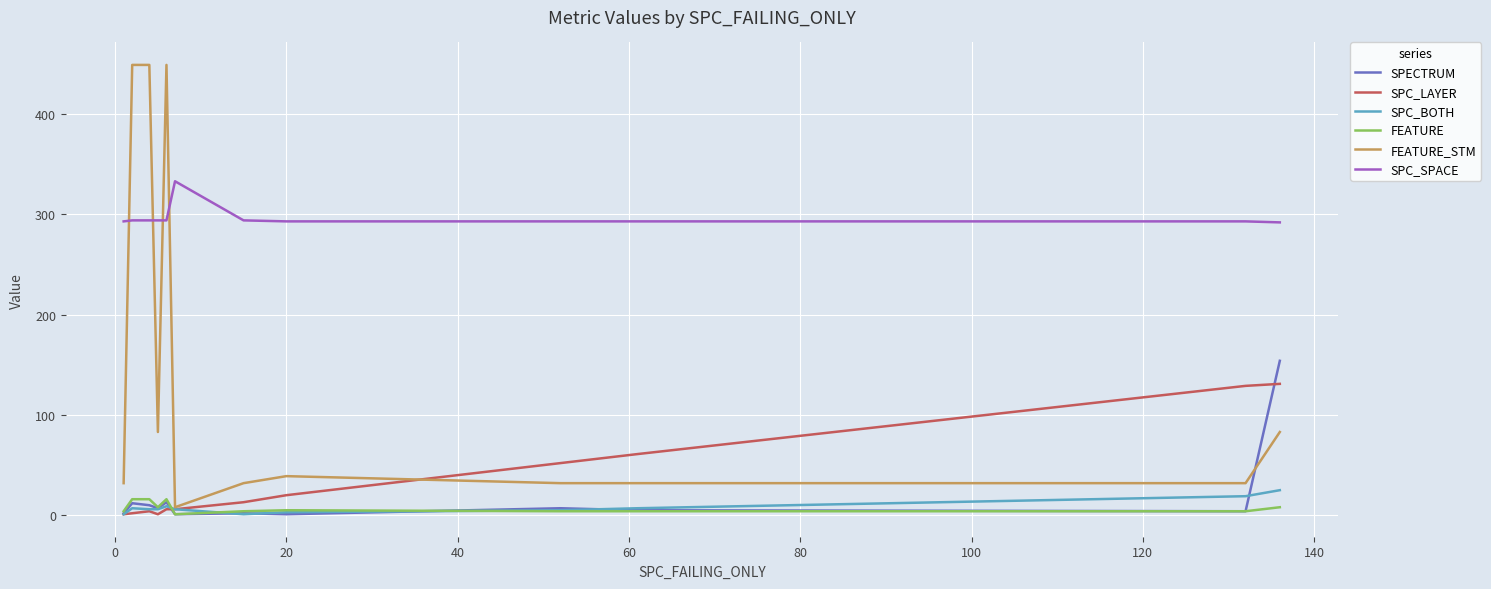

Which series has the largest total across all categories?

SPC_SPACE